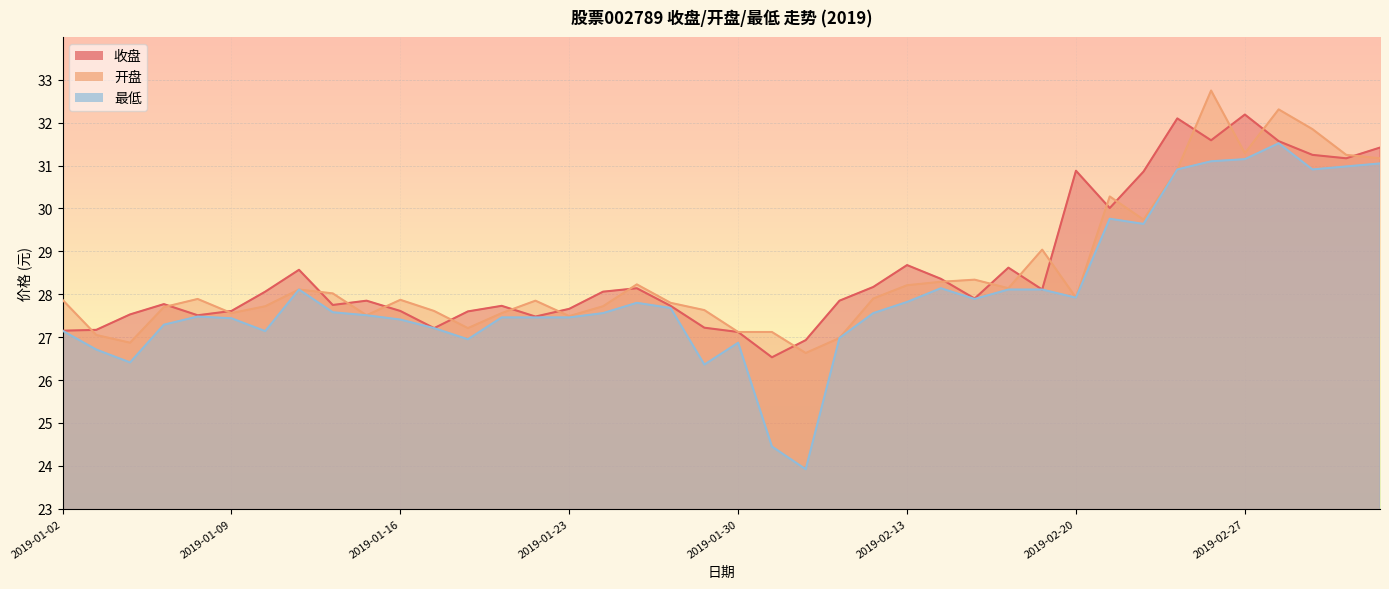

Does the chart display data point markers on the line(s)?

No